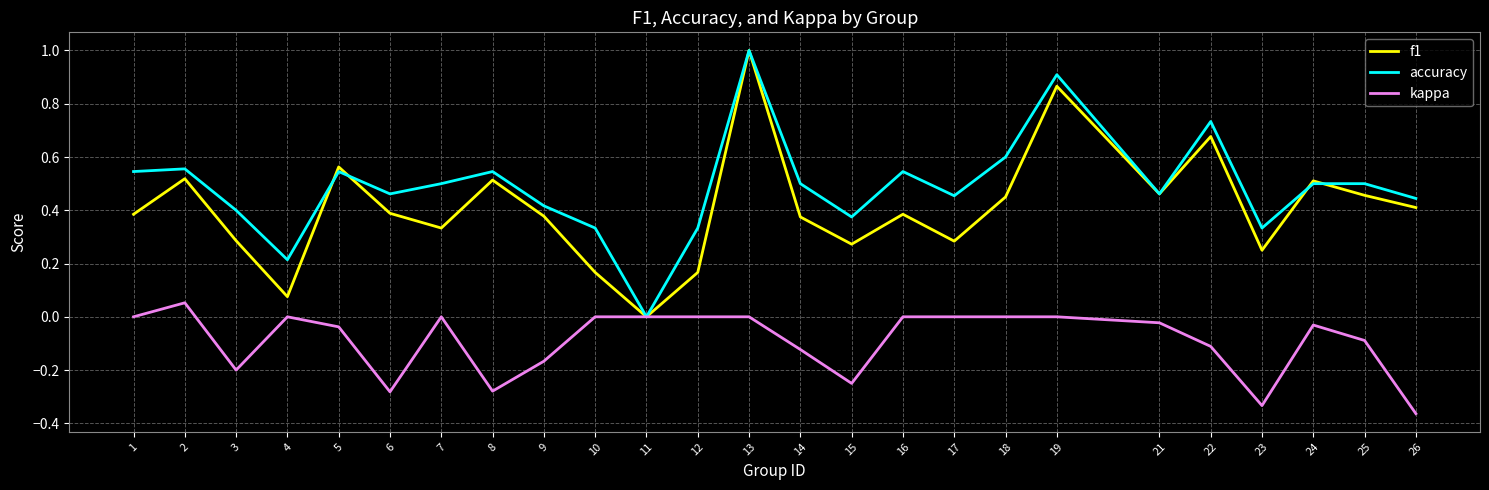

The kappa series shows 0.0 at 10. True or false?

True